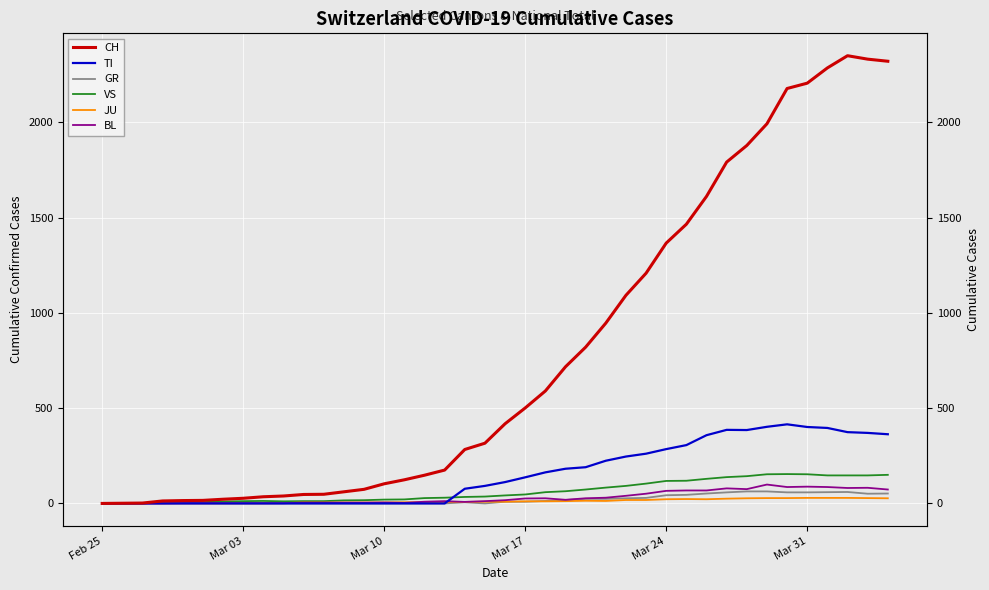

Which series has the widest spread of values?

CH